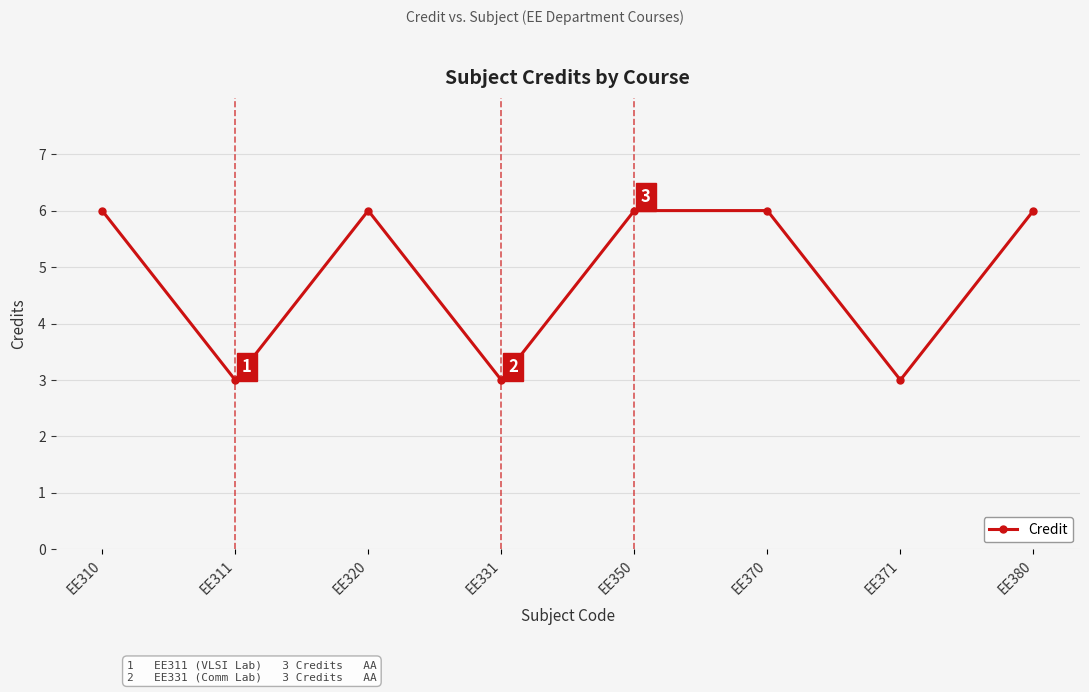

What is the approximate value at EE371?

3